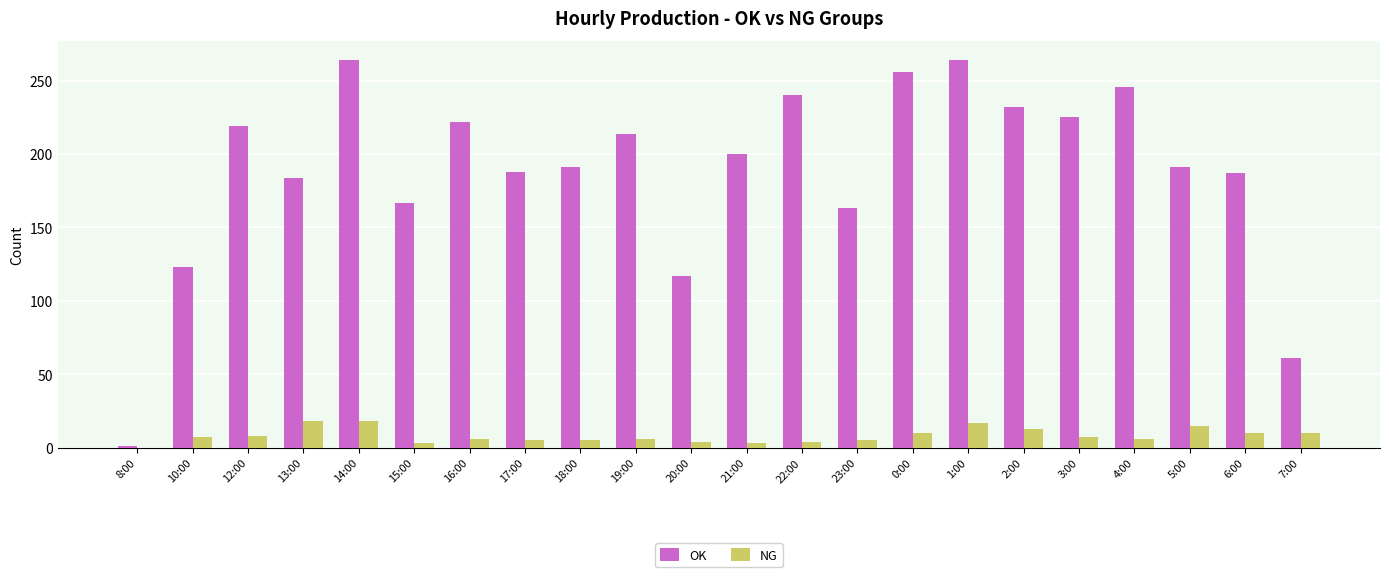

What is the sum of the NG values at 22:00 and 4:00?

10